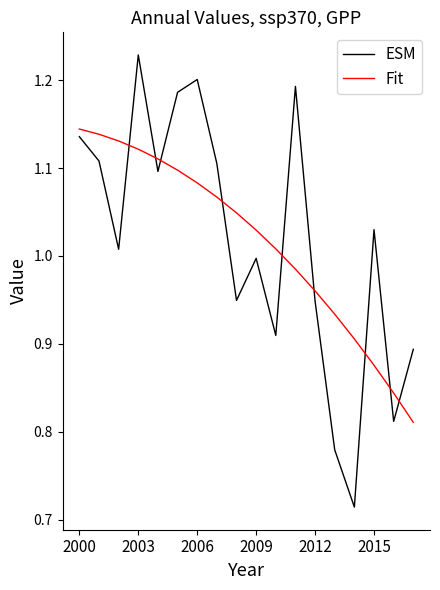

True or false: ESM and Fit intersect in this chart.

True